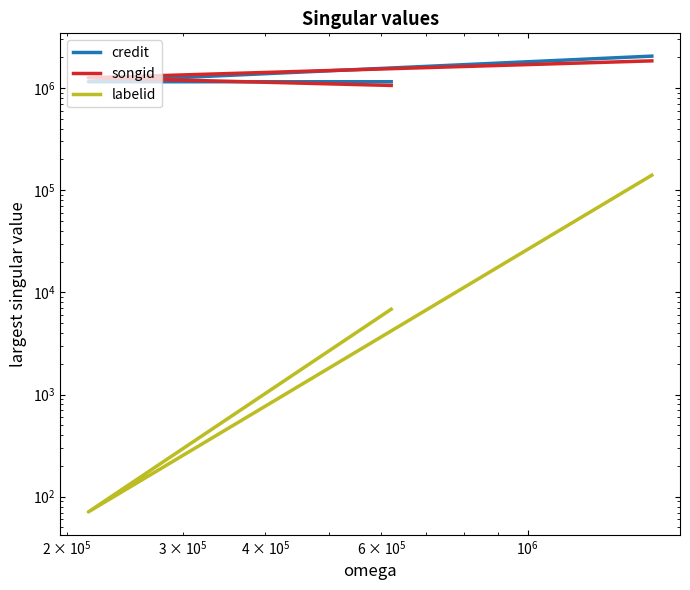

What is the minimum value for labelid?

71